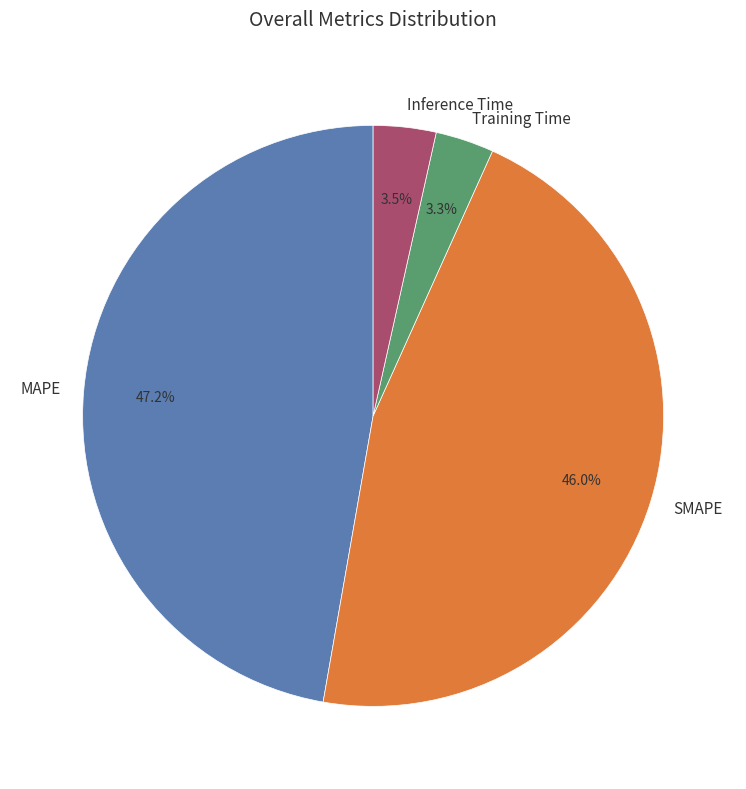

Which slice is the largest?

MAPE